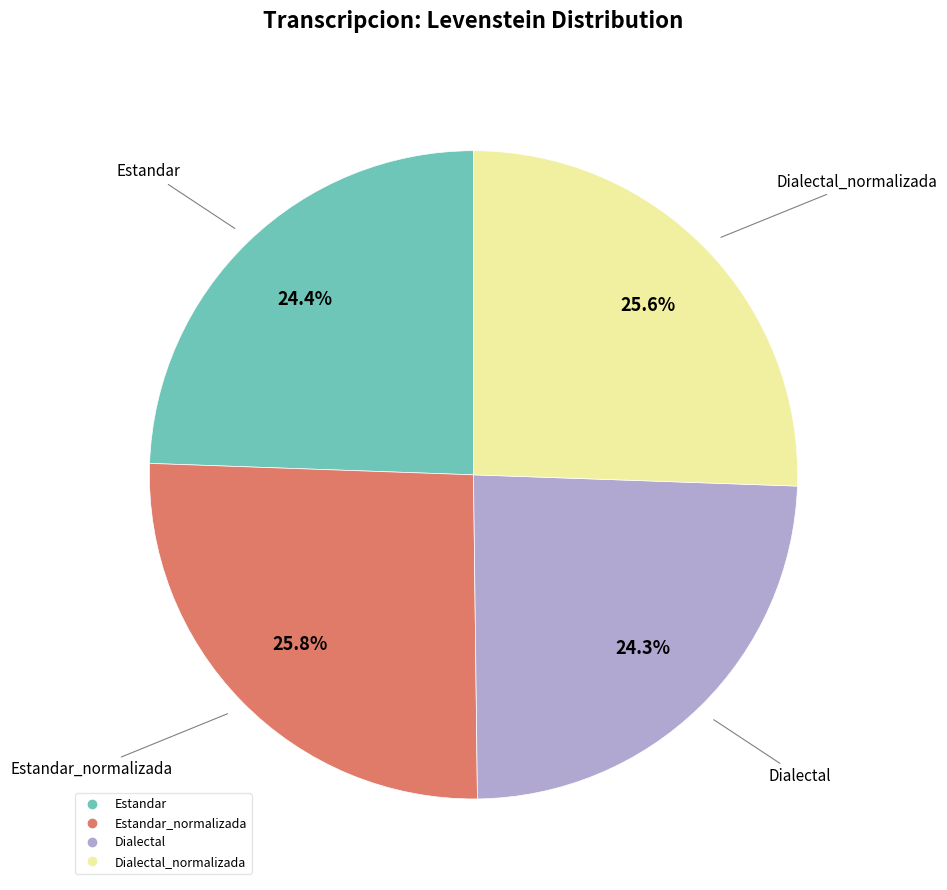

Count the number of slices in the pie.

4